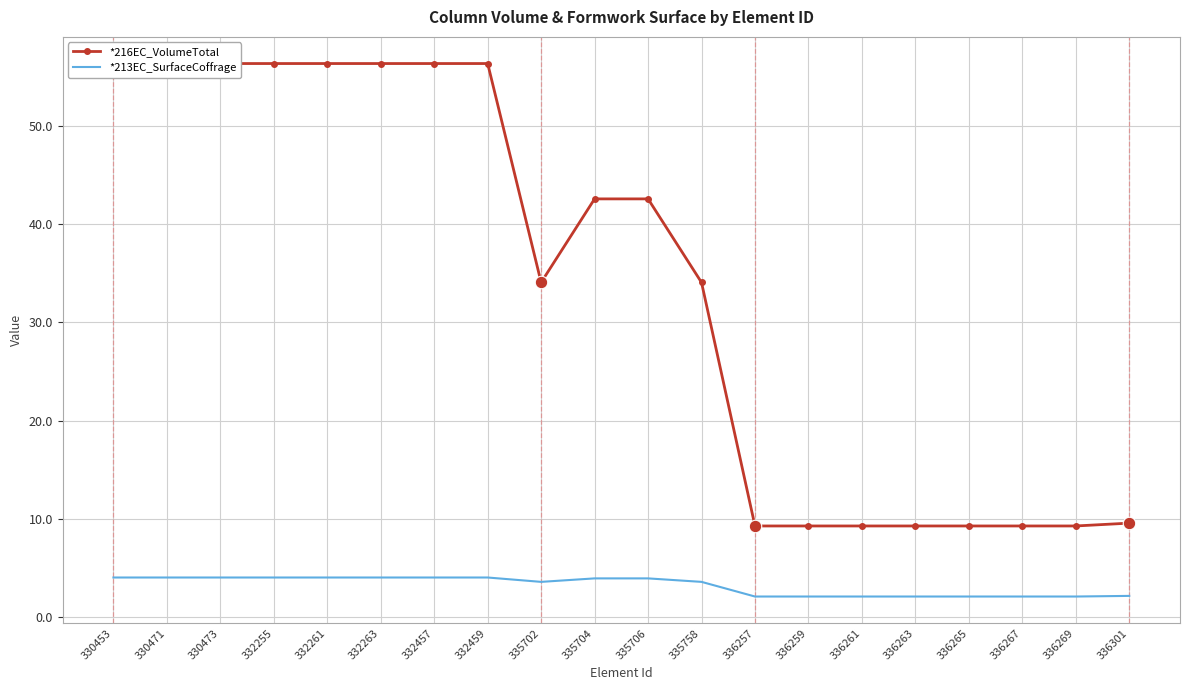

At how many categories does at least one series exceed 47?

8